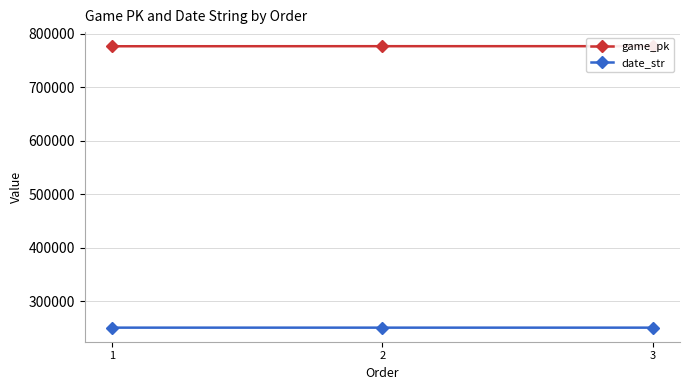

What is the total value across all series at 3?

1027621